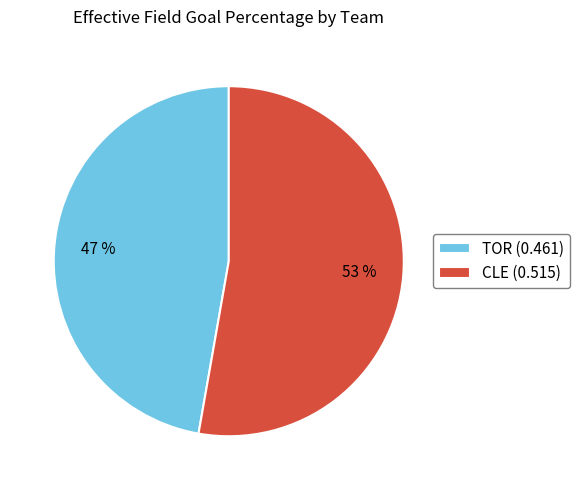

To the nearest percent, what percentage of the pie is TOR?

47%